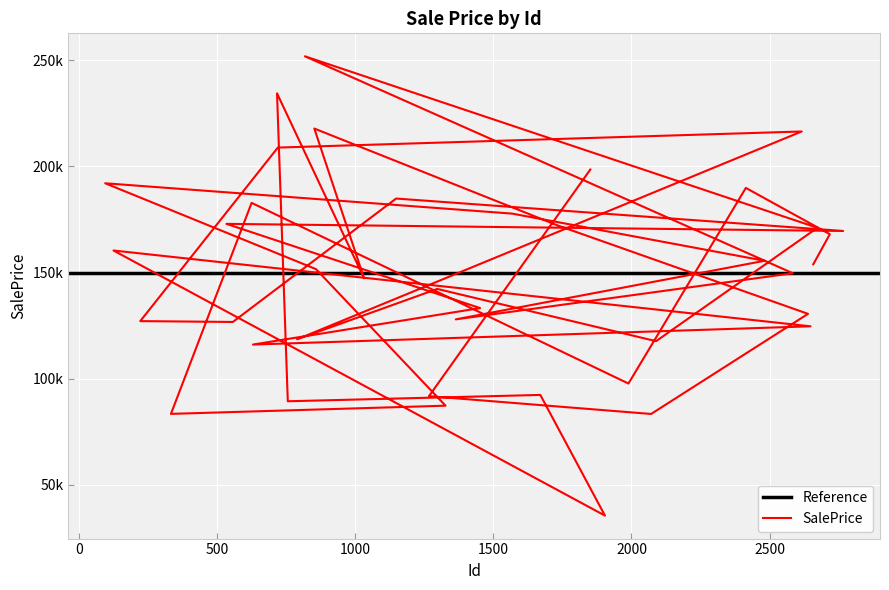

Reading right to left, what are all the values shown in this chart?

198552.9	91720.9	83330.7	130527.4	172291.8	217877.2	147284.2	234471.1	89318.1	92301.8	35410.5	160385.9	124655.8	116046.5	133240.2	172942.4	169596.1	184880.7	126698.0	127100.5	208903.4	216490.8	118533.7	142270.4	117648.8	171101.8	251935.0	149670.9	127928.5	155547.7	177774.2	192081.3	151600.7	87232.3	83370.8	182837.9	97674.9	189888.9	168070.4	153886.1